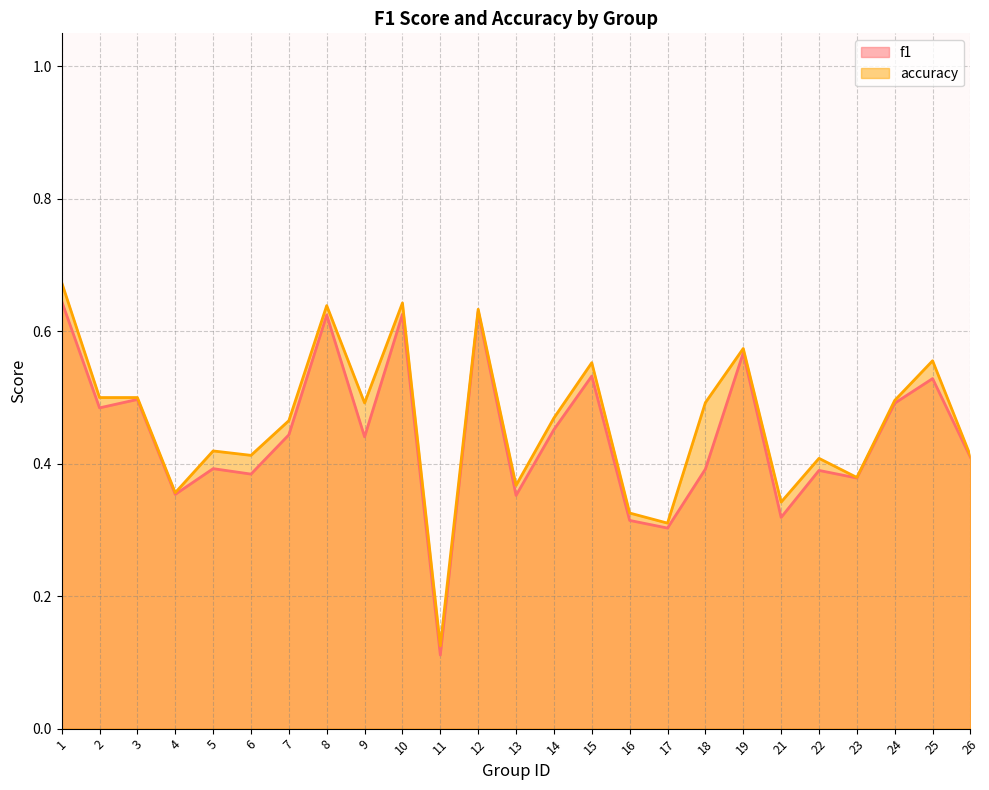

What is the sum of the accuracy values at 4 and 5?

0.8